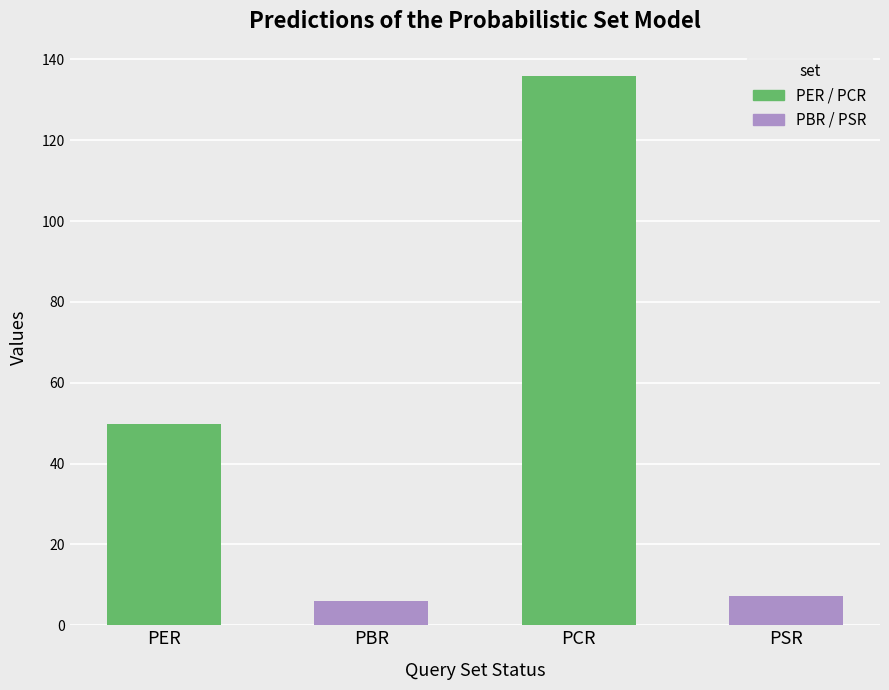

Reading left to right, list all the values displayed in this chart.

PER=49.9	PBR=6.0	PCR=135.8	PSR=7.1